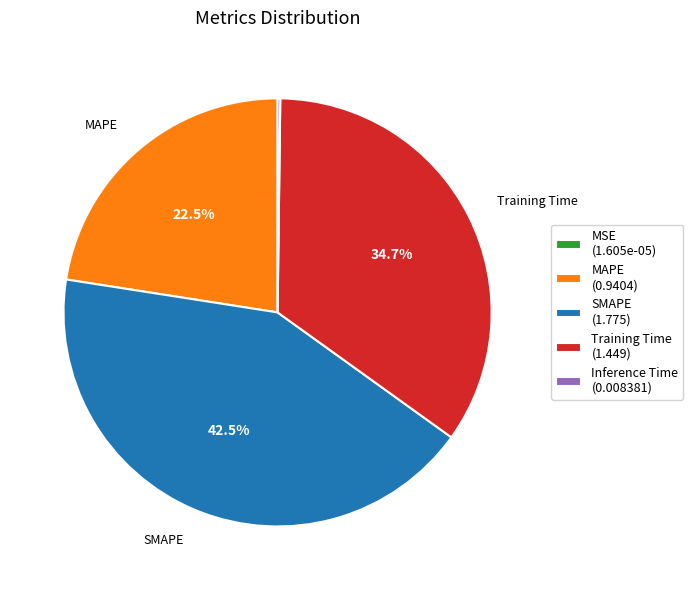

Do SMAPE and MAPE together represent more than half of the pie?

Yes